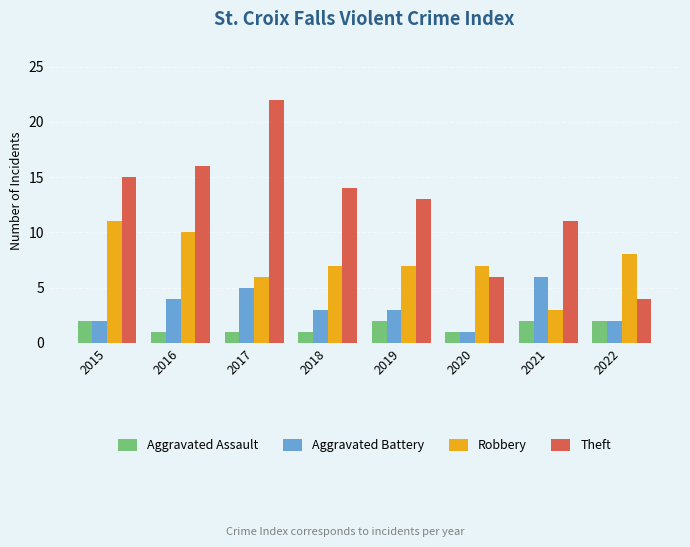

What is the average value of the Aggravated Assault series?

2